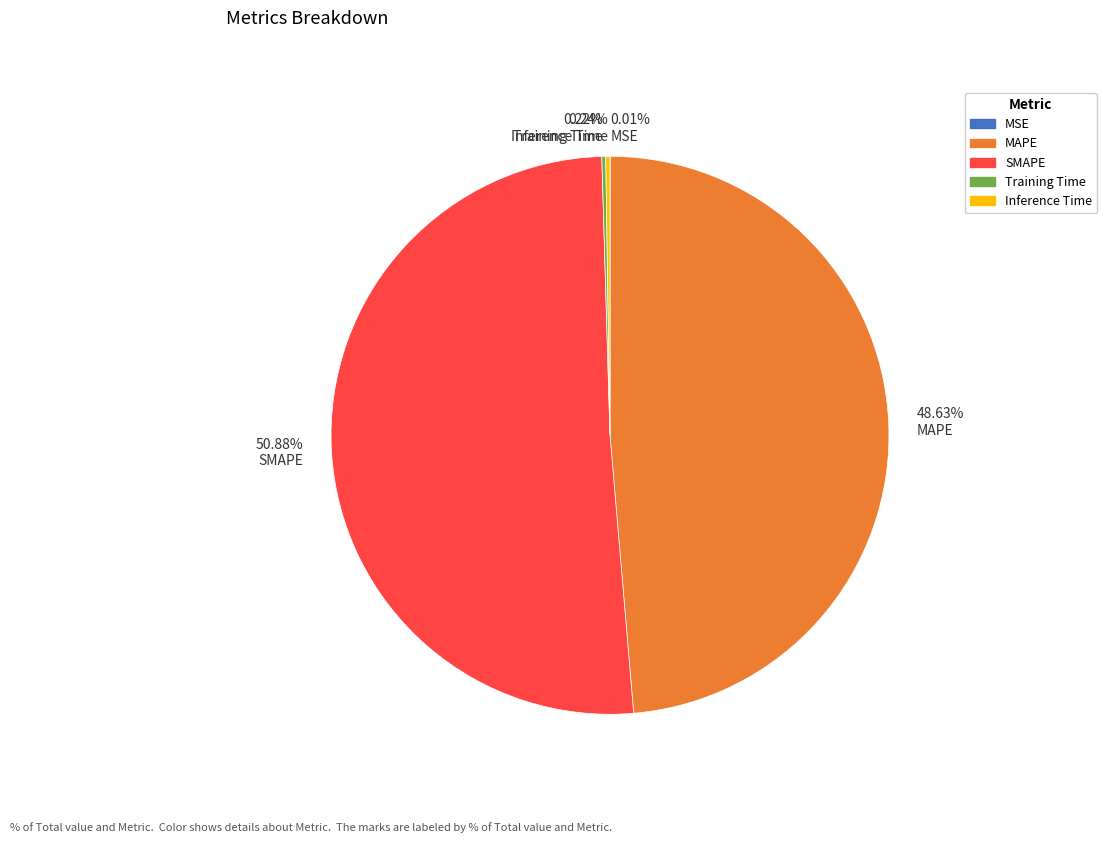

Is the sum of 48.63% MAPE and 50.88% SMAPE greater than half?

Yes